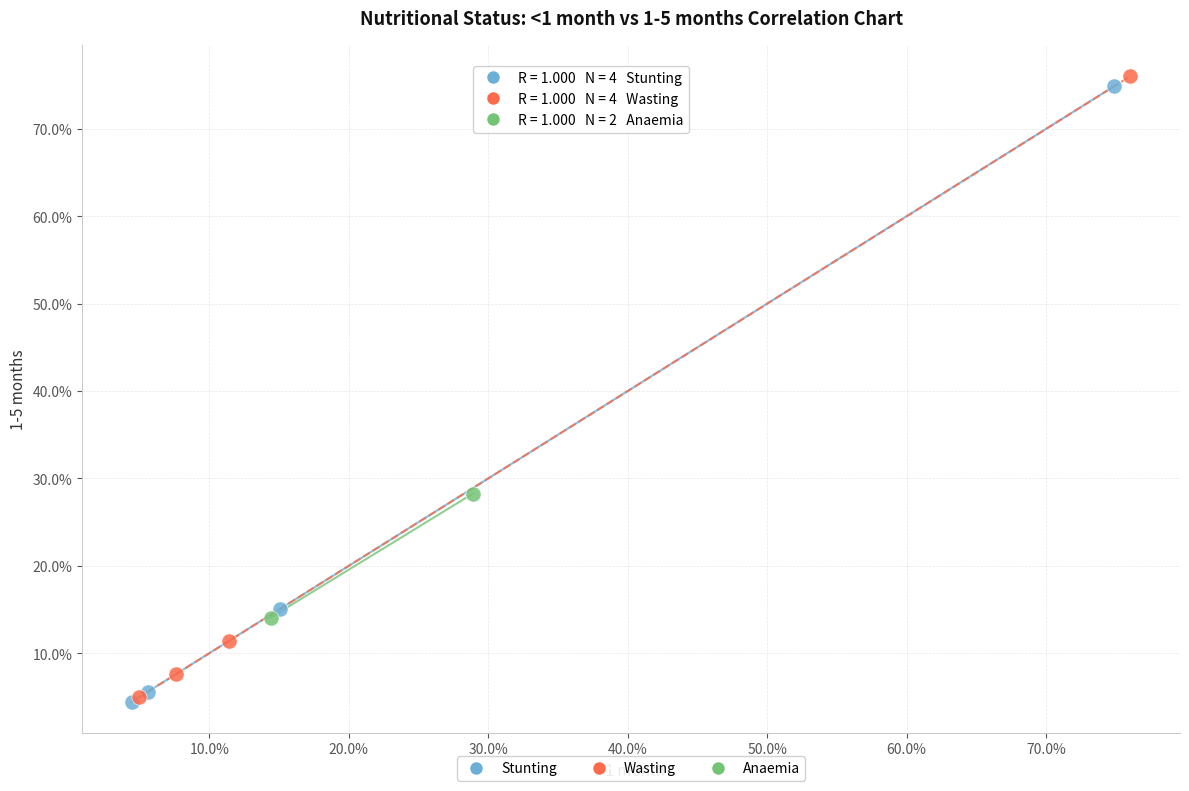

Which series has the largest Y range (max minus min)?

Wasting